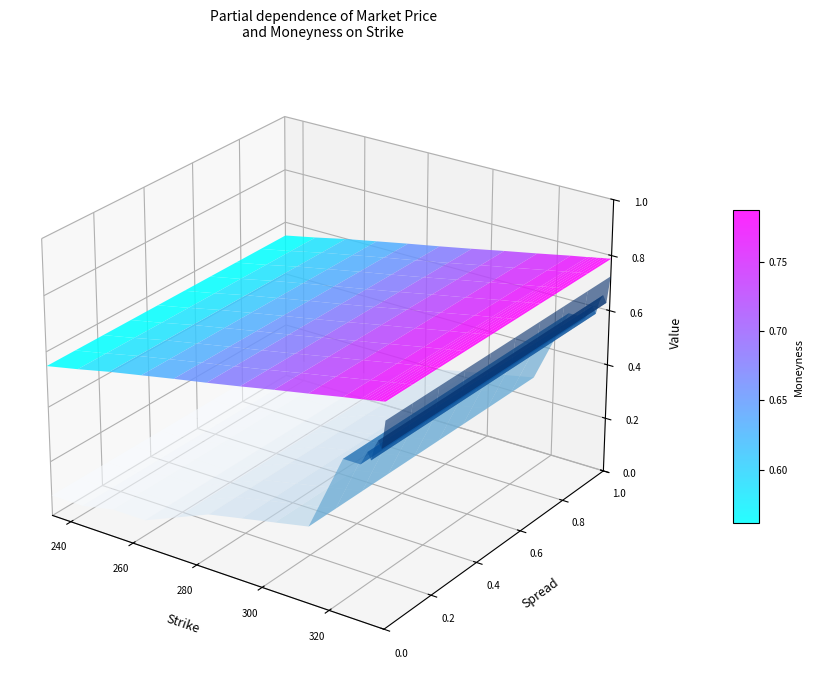

Reading left to right, extract all data points from this chart.

Market Price: 0.0	0.0	0.0	0.0	0.1	0.1	0.1	0.1	0.1	0.2	0.2	0.2	0.2	0.2	0.2	0.3	0.2	0.3
Moneyness: 0.5	0.6	0.6	0.6	0.6	0.7	0.7	0.7	0.7	0.8	0.8	0.8	0.8	0.8	0.8	0.8	0.8	0.8